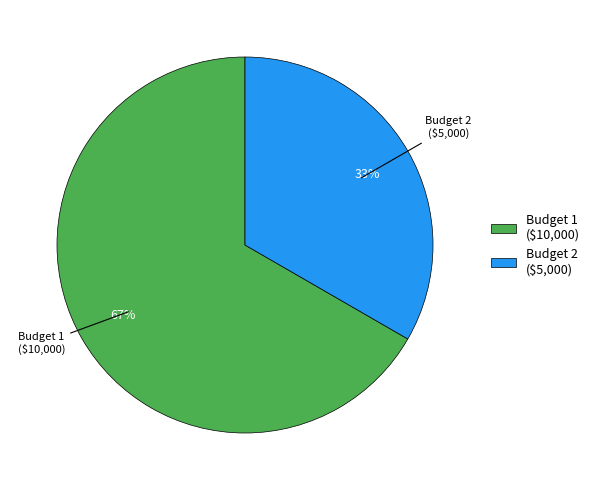

Which category has the biggest portion of the pie?

Budget 1